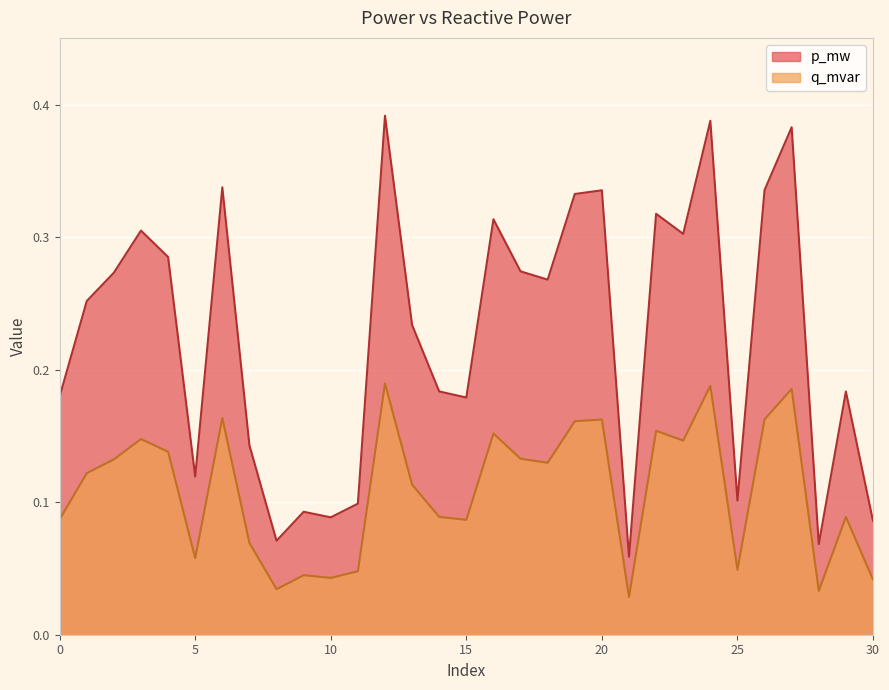

True or false: p_mw has a value of 0.1 at 7.

False